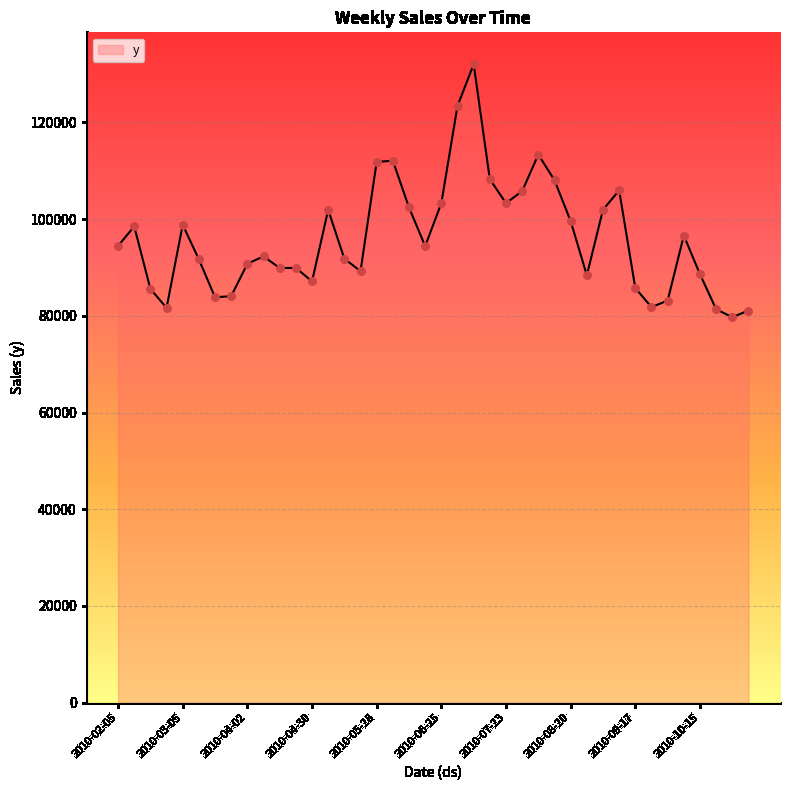

What is the minimum value shown in the chart?

79731.2